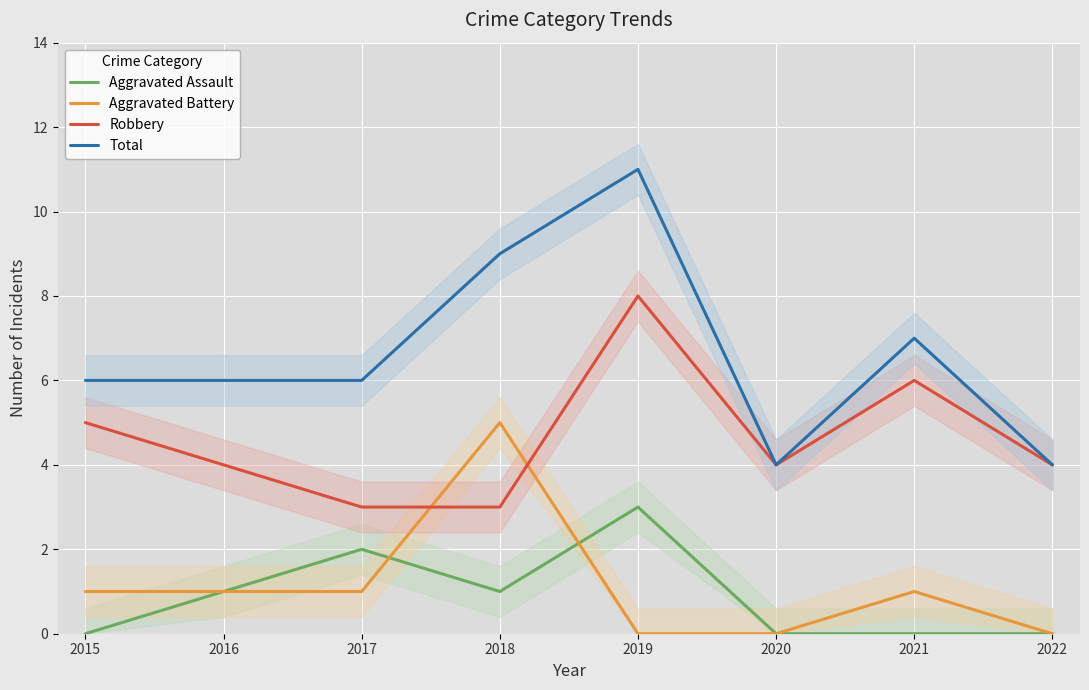

What is the spread (max minus min) of values at 2017?

5